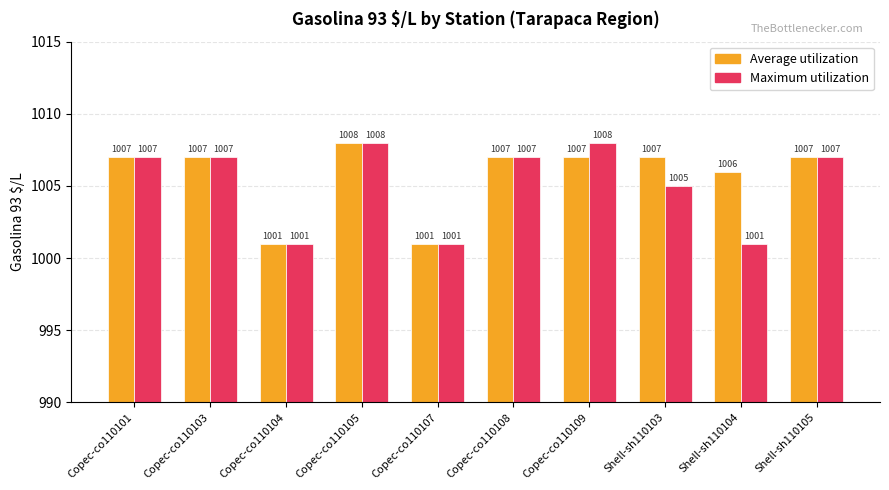

Count the number of data series in this chart.

2